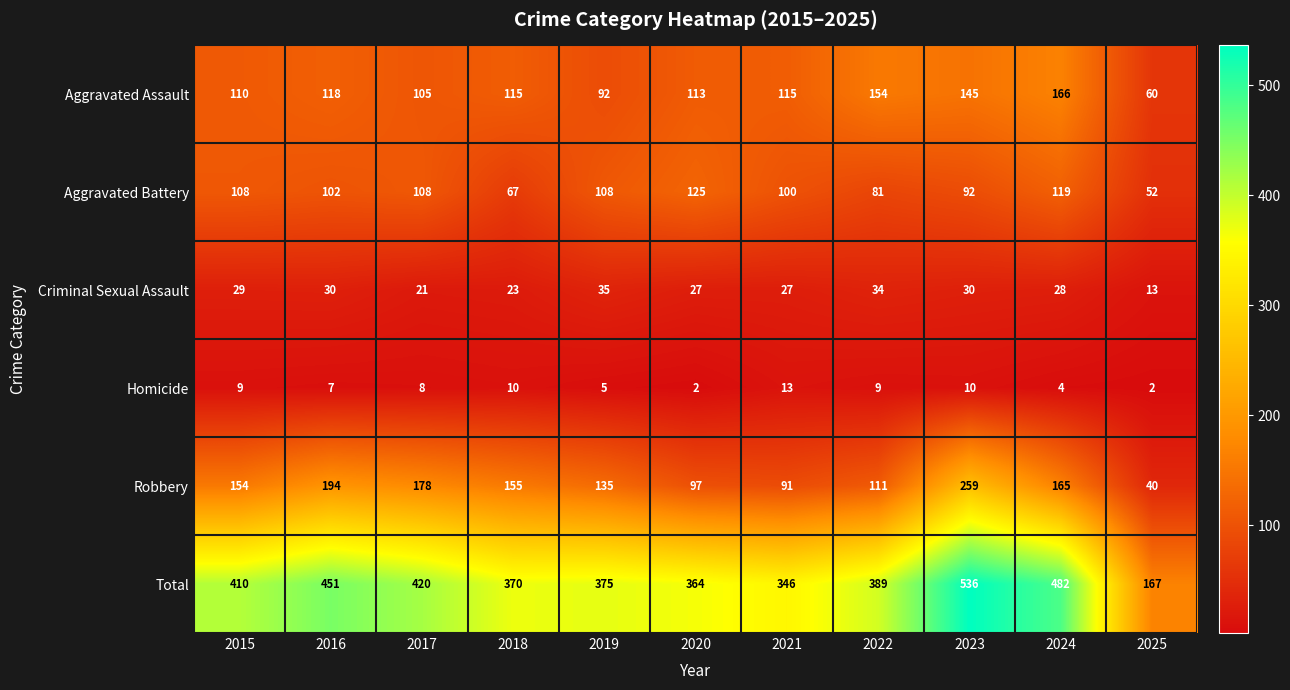

At how many categories does at least one series exceed 147?

11